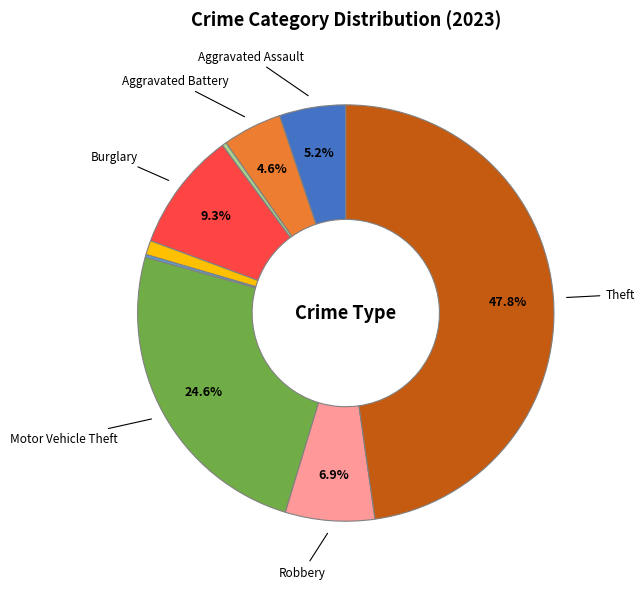

Does any single category account for the majority?

No